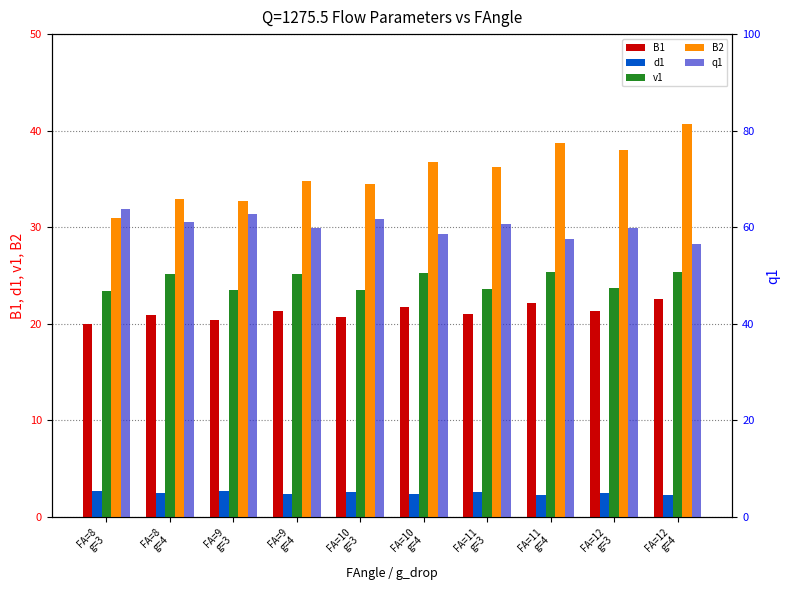

Rank the series by their maximum value, from highest to lowest.

q1, B2, v1, B1, d1